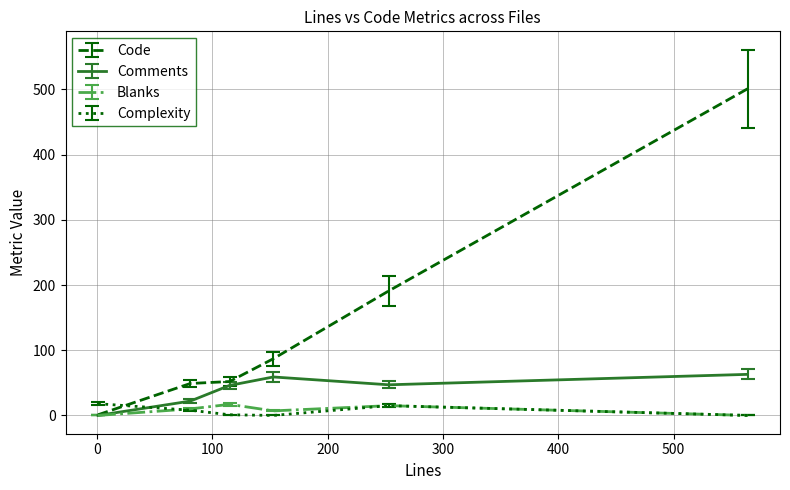

What is the sum of all Code values?

881